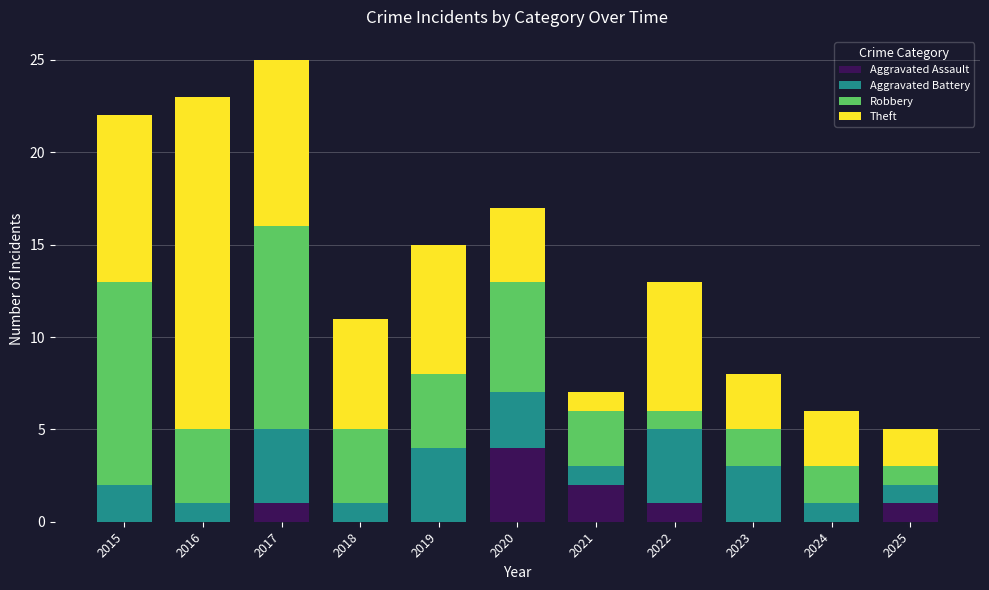

Are the bars grouped side by side (vs. stacked)?

No